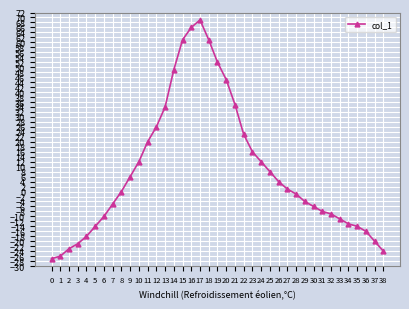

What is the difference between the values at 13 and 38?

58